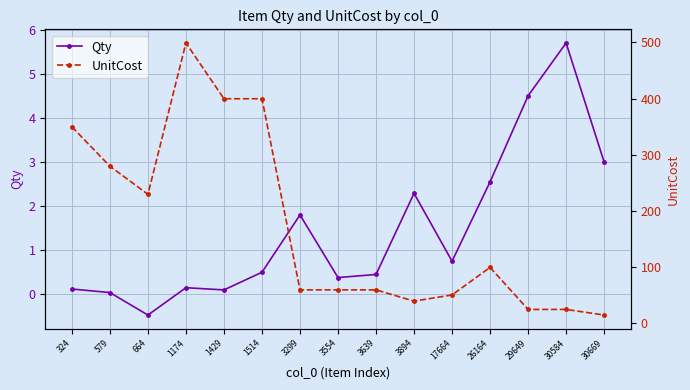

What is the difference between the maximum and second lowest values in the Qty series?

5.7